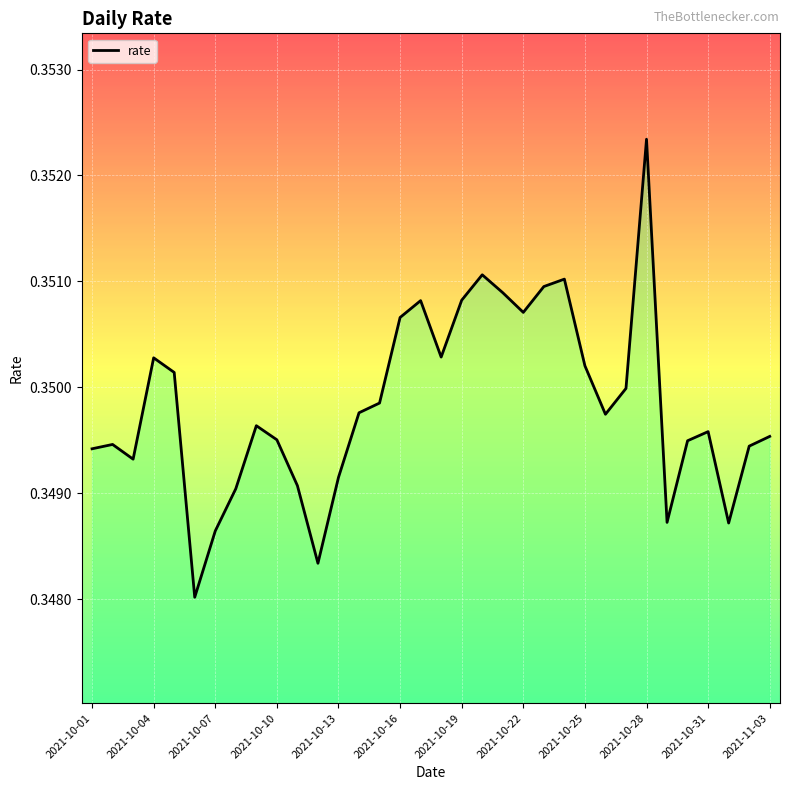

Which label corresponds to the largest value in the chart?

2021-10-28